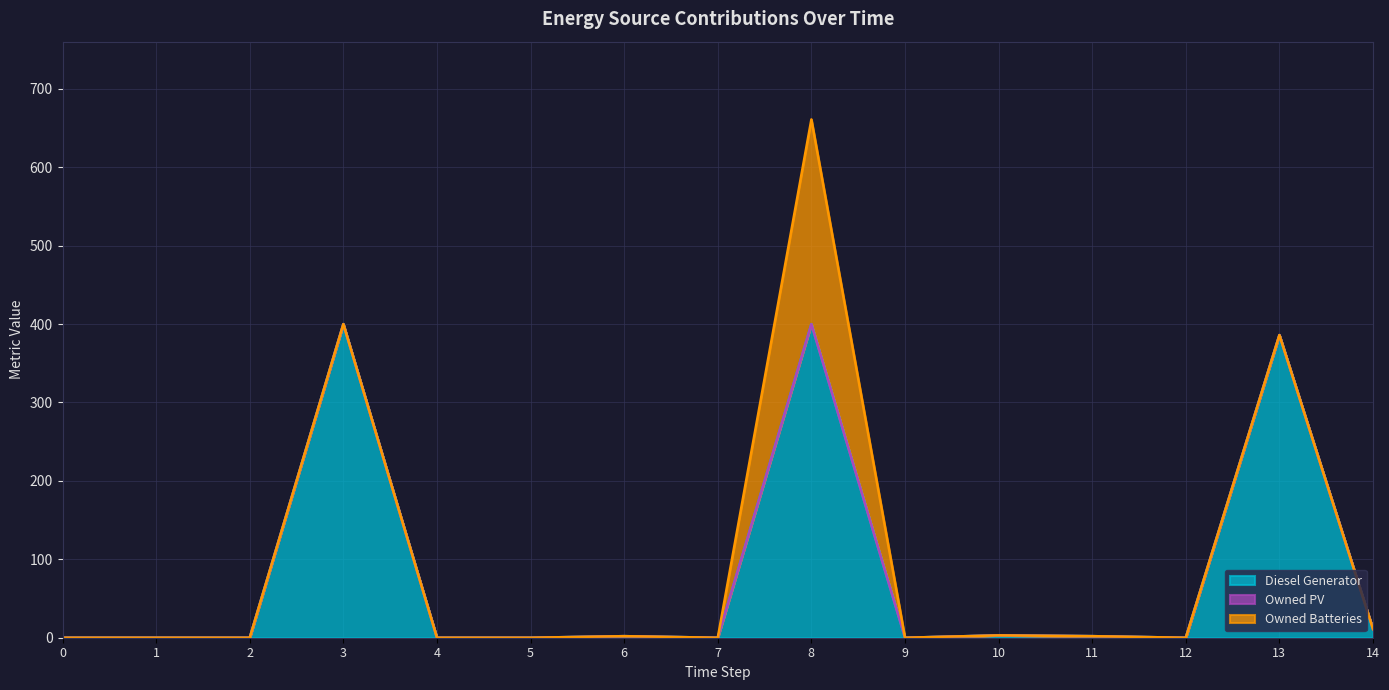

Between 11 and 12, which series saw the biggest shift?

Diesel Generator